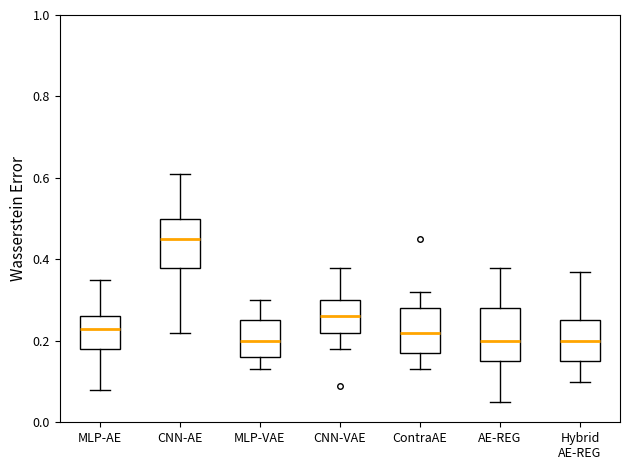

Which box's median line is the highest?

CNN-AE